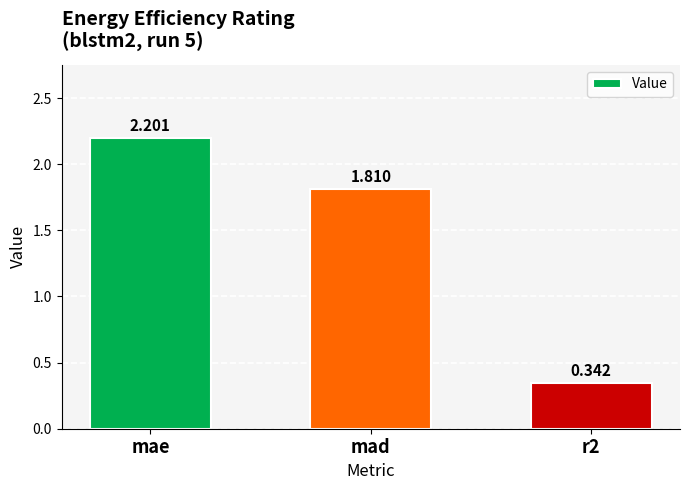

Rank the categories by value from lowest to highest.

r2, mad, mae